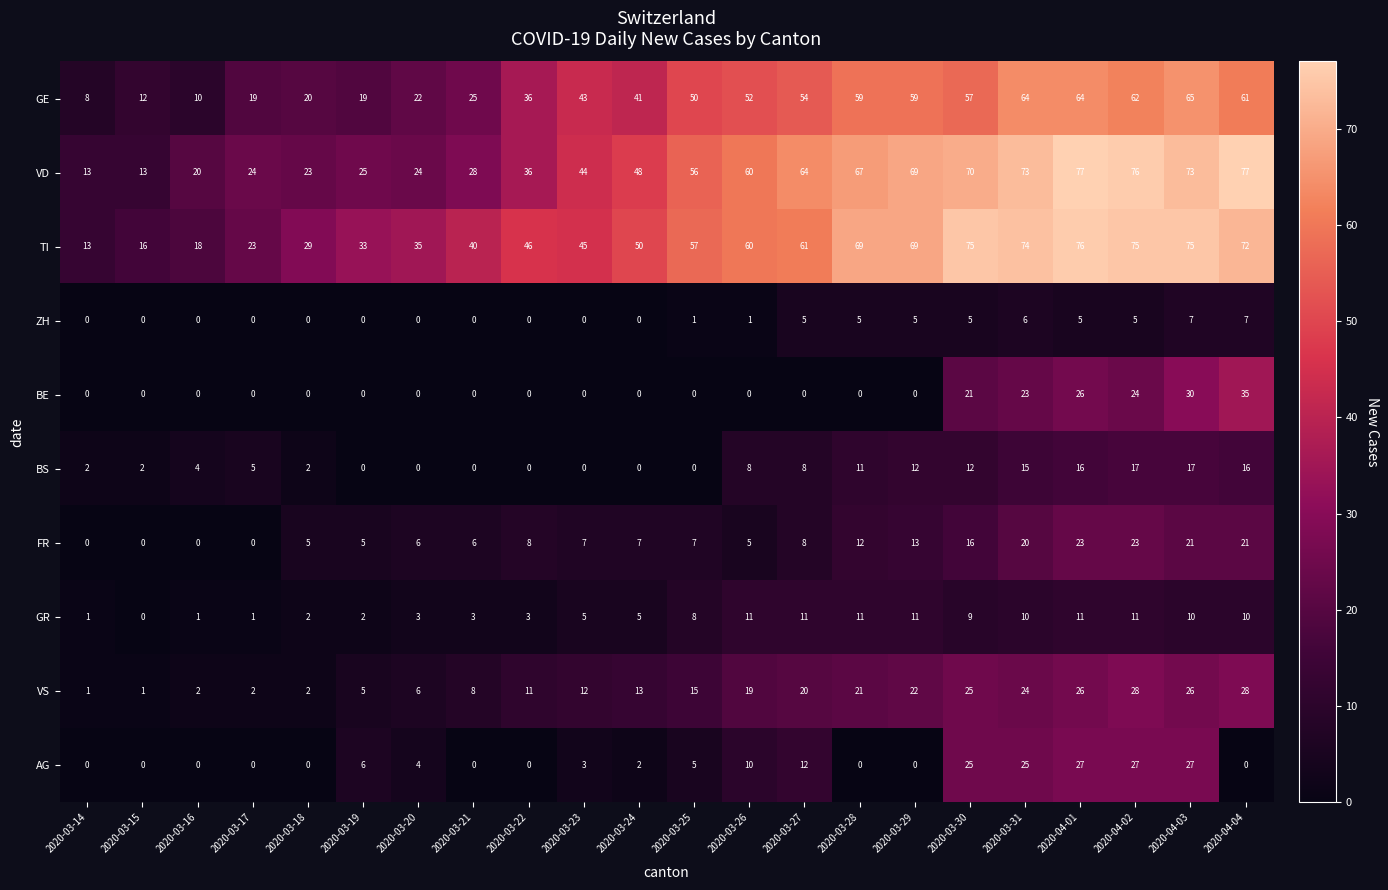

What is the maximum value for FR?

23